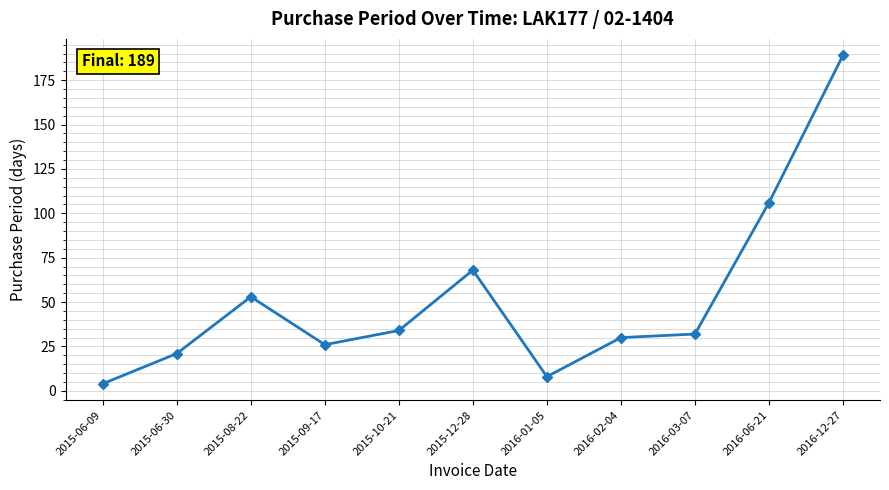

Is it true that the value at 2015-10-21 is 34?

True